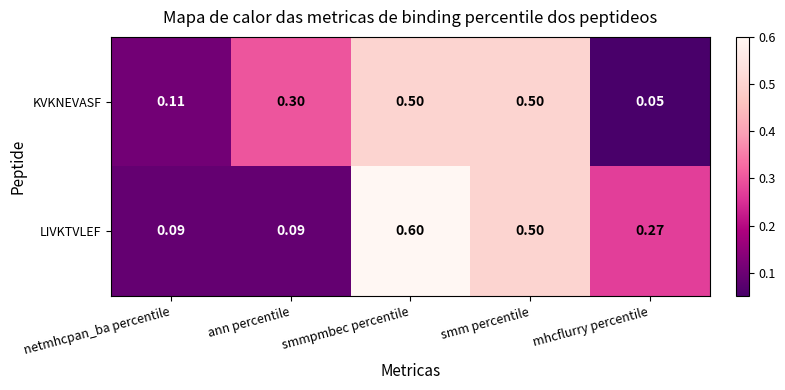

Rank the series by their maximum value, from lowest to highest.

KVKNEVASF, LIVKTVLEF